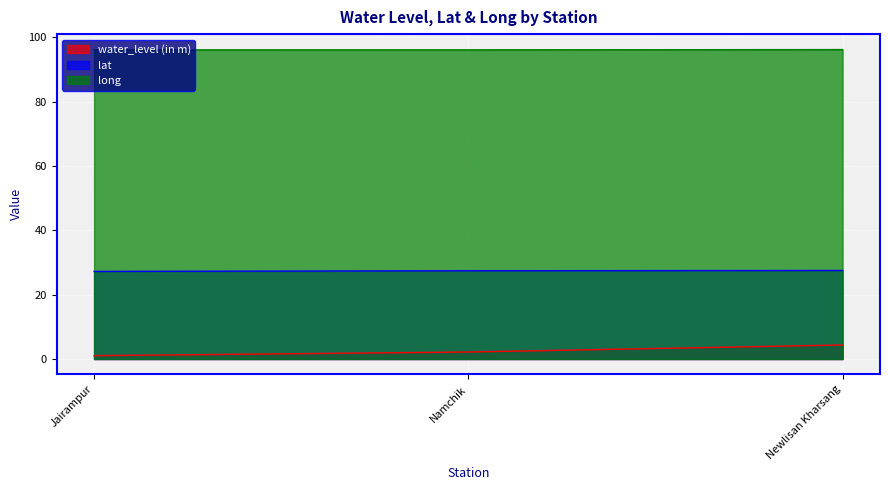

What is the sum of all lat values?

82.1